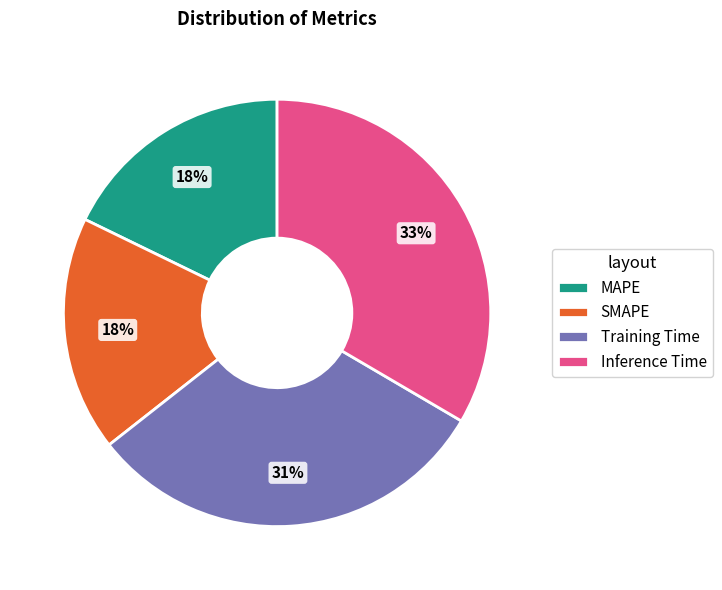

Which slice is the largest?

Inference Time